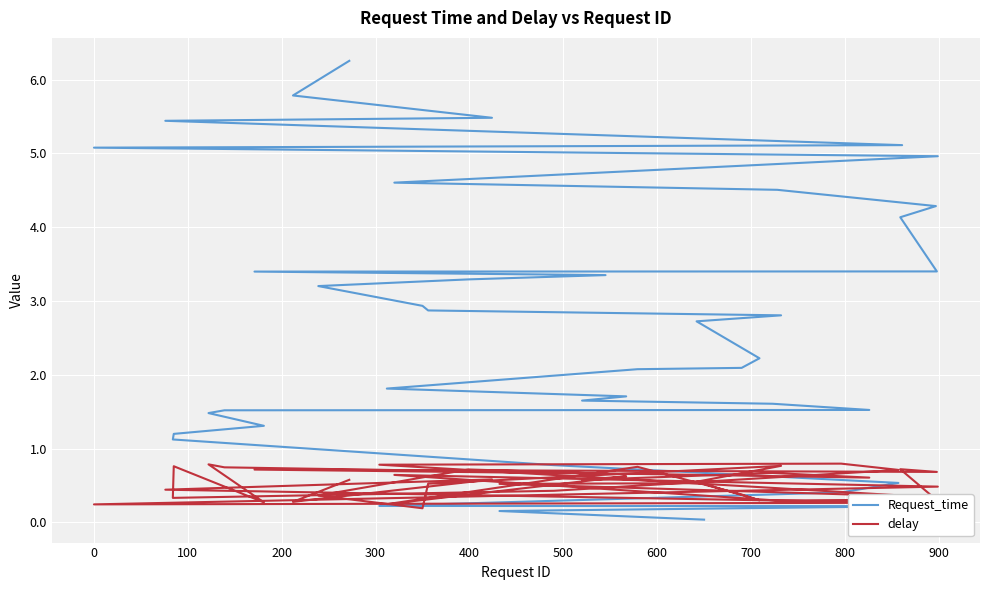

Reading right to left, transcribe all the data shown in this chart.

Request_time: 6.3	5.8	5.5	5.4	5.1	5.1	5.0	4.6	4.5	4.3	4.1	3.4	3.4	3.4	3.3	3.2	2.9	2.9	2.8	2.7	2.2	2.1	2.1	1.8	1.7	1.6	1.6	1.5	1.5	1.5	1.3	1.2	1.1	0.8	0.5	0.4	0.2	0.2	0.2	0.0
delay: 0.6	0.3	0.6	0.4	0.3	0.2	0.5	0.6	0.3	0.3	0.7	0.7	0.7	0.7	0.7	0.4	0.2	0.5	0.8	0.5	0.3	0.4	0.8	0.2	0.6	0.6	0.7	0.6	0.7	0.8	0.3	0.8	0.3	0.4	0.7	0.8	0.8	0.3	0.5	0.5